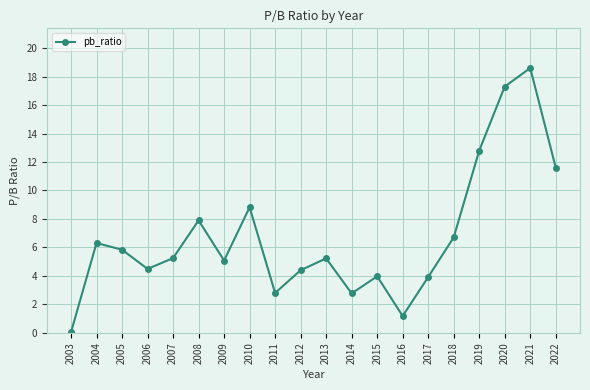

Is this an area chart (filled region under the line)?

No